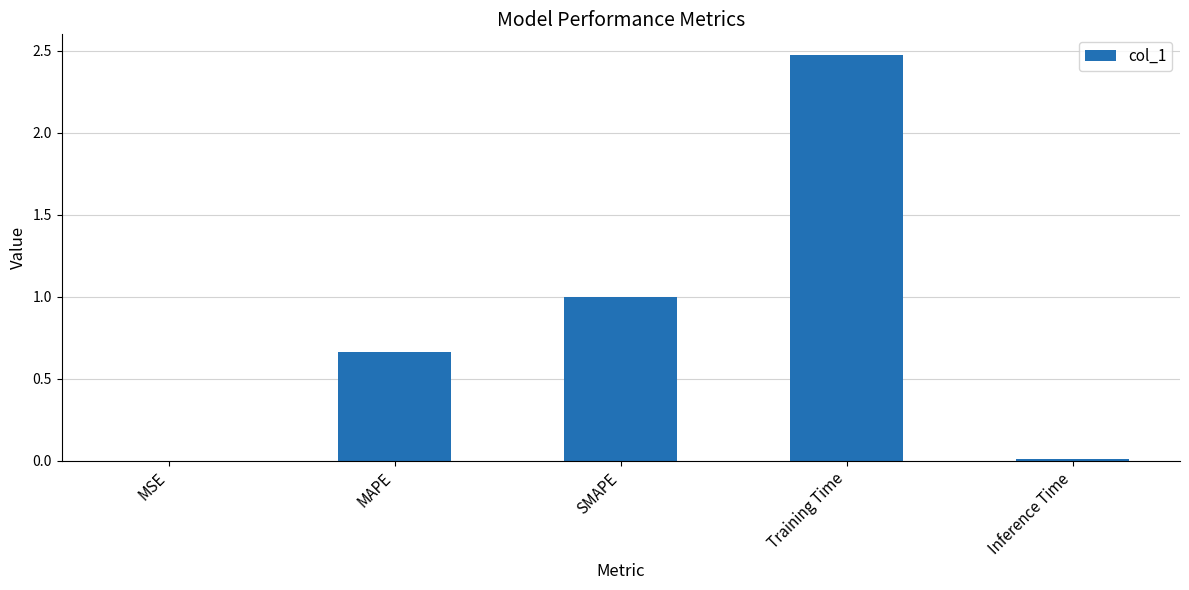

What is the greatest value displayed?

2.5